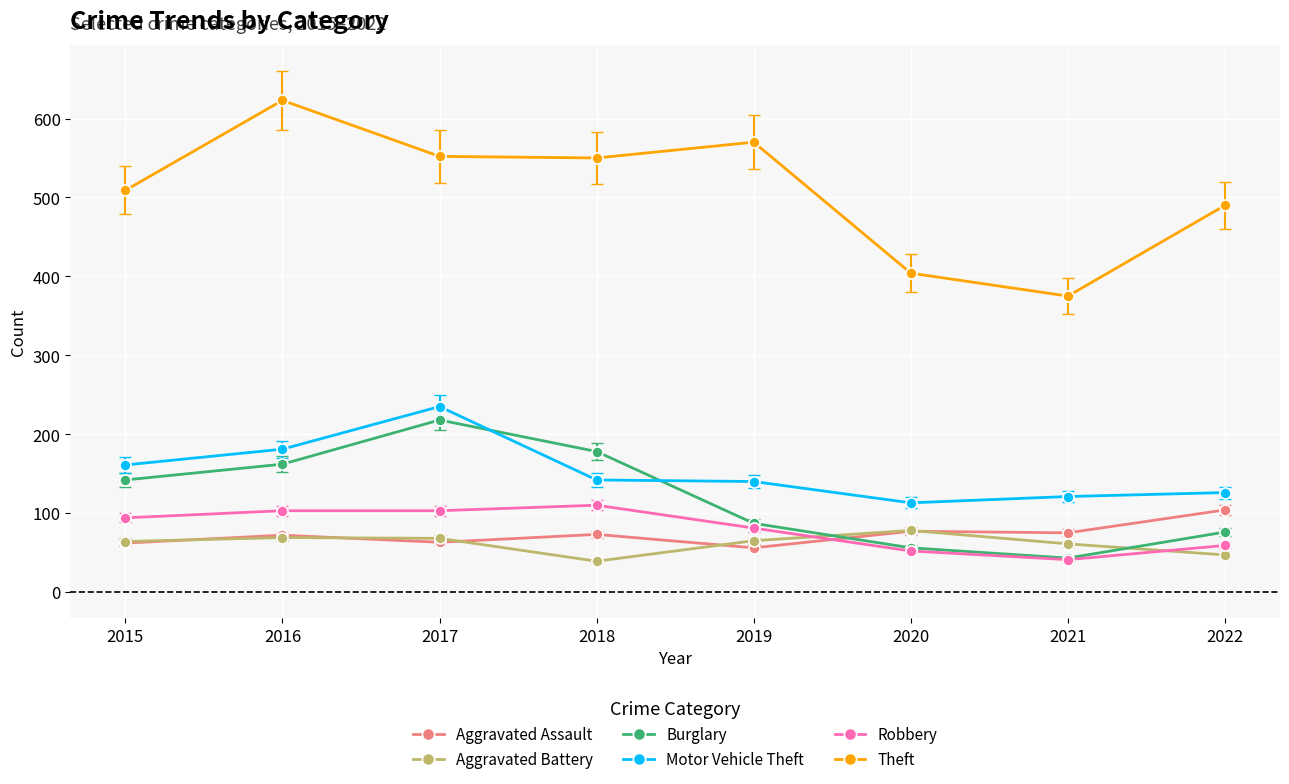

What value does the Robbery series have at 2017, to the nearest 5?

105